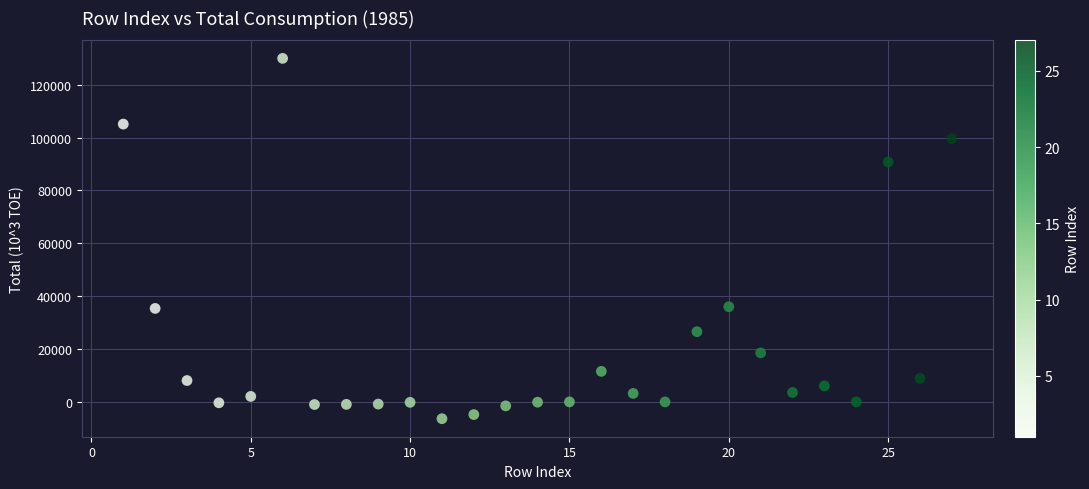

What is the range of Y values (max minus min)?

136358.5